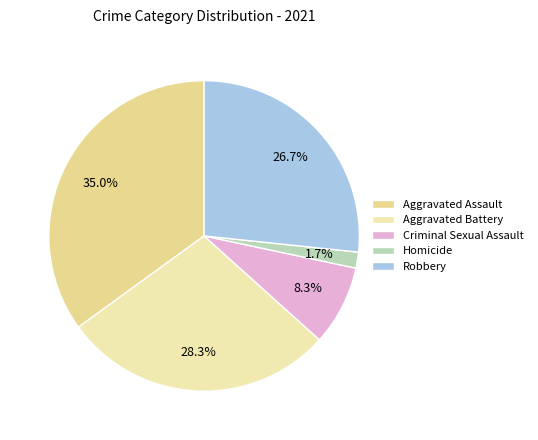

Approximately how many times larger is the value at Aggravated Battery compared to Aggravated Assault?

0.8